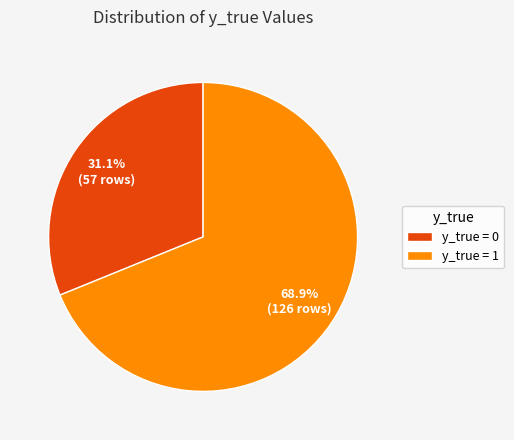

Do y_true = 0 and y_true = 1 together represent more than half of the pie?

Yes